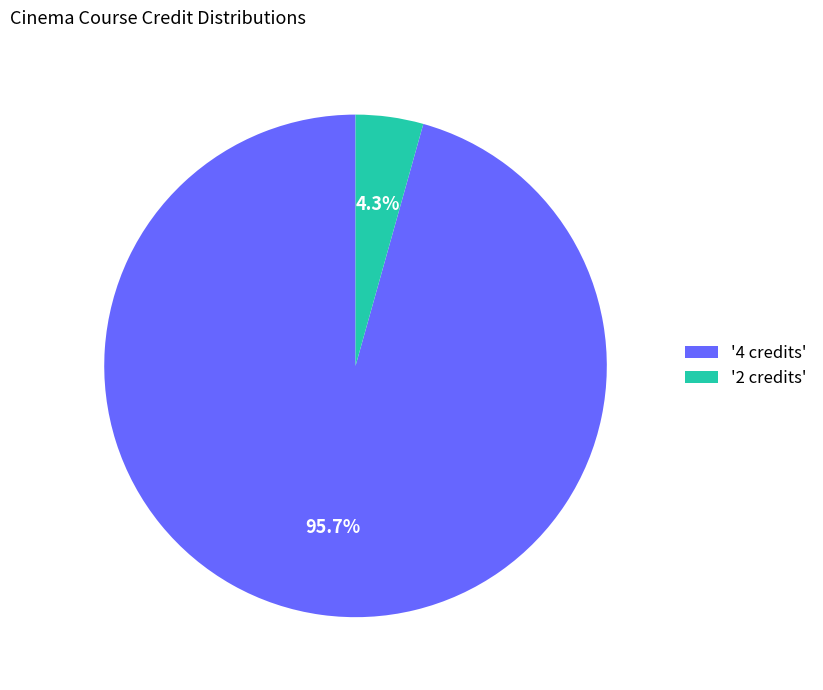

Which has a higher value, '4 credits' or '2 credits'?

'4 credits'